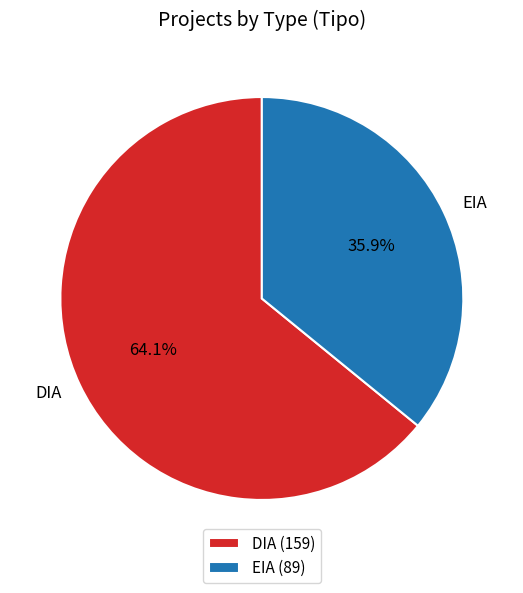

Which category accounts for the majority?

DIA